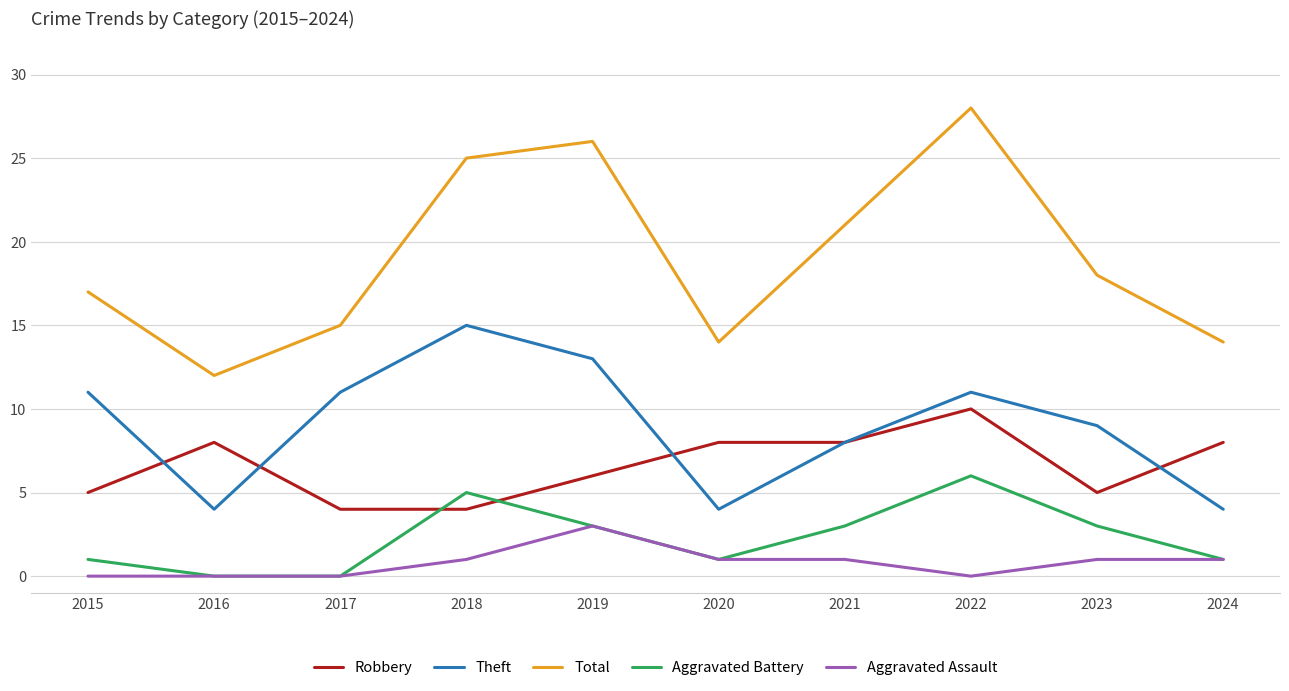

At how many categories does at least one series exceed 6?

10